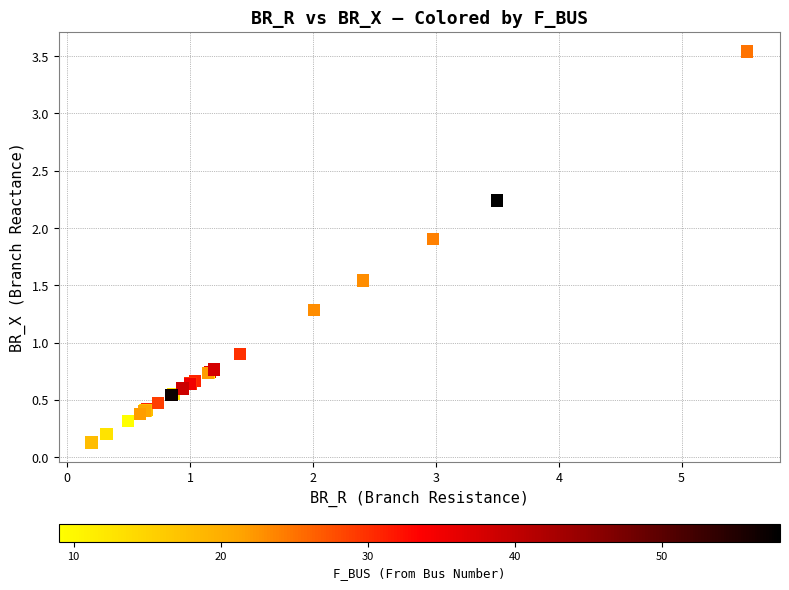

What Y value in the scatter plot is closest to 1?

0.9